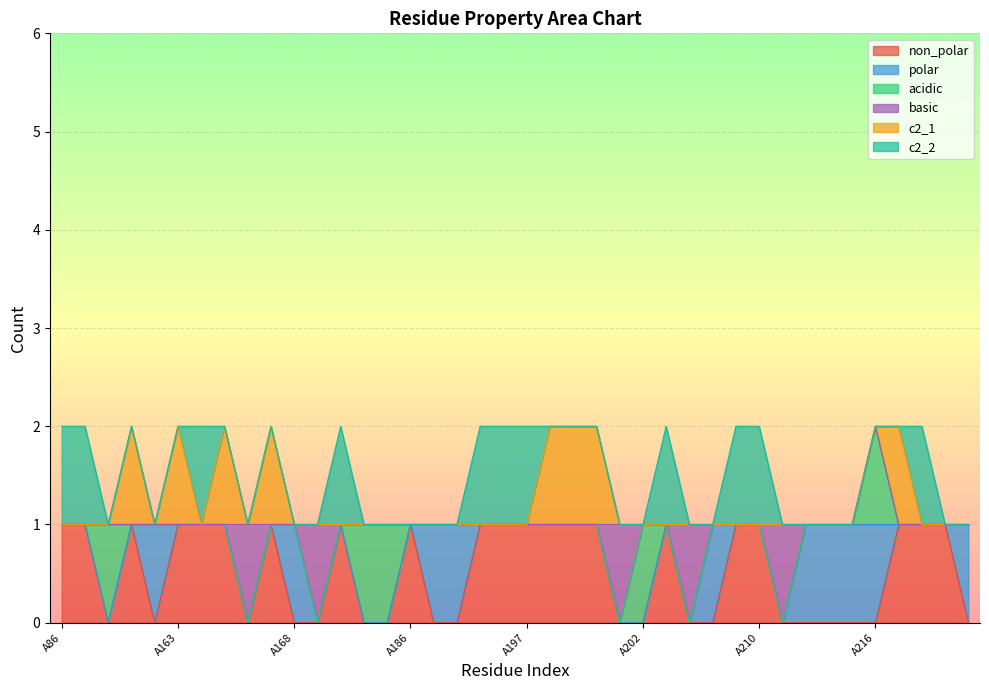

True or false: acidic has a value of 0 at A157.

True